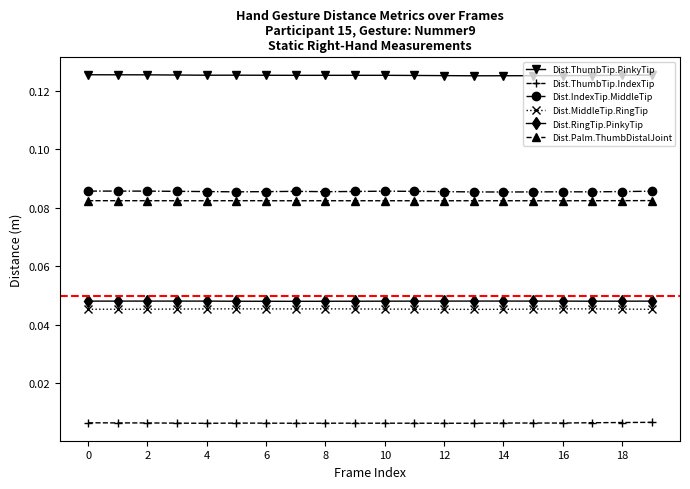

Is this an area chart (filled region under the line)?

No